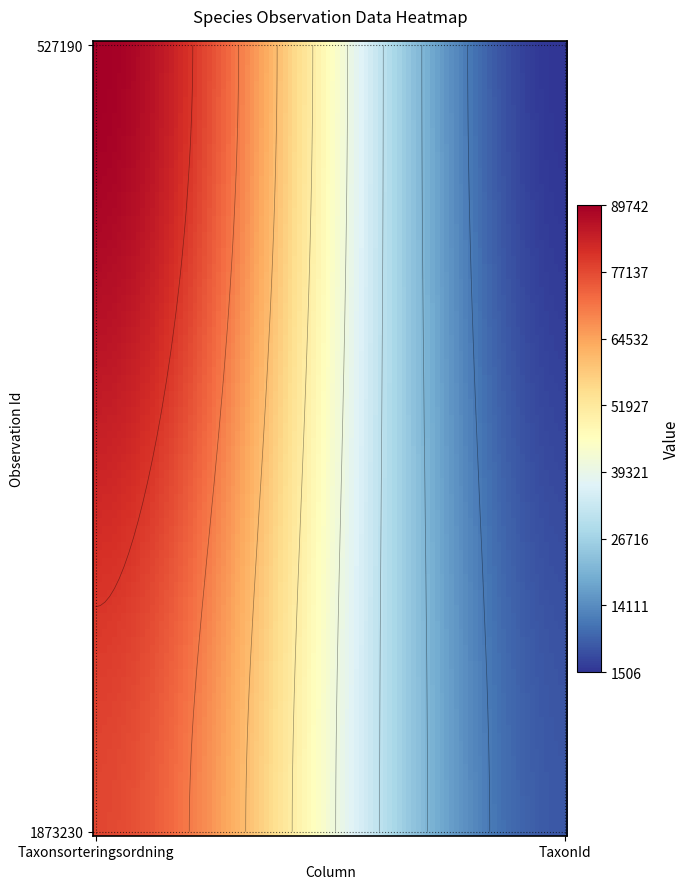

What is the difference between the maximum and minimum values in the 1873230 series?

71081